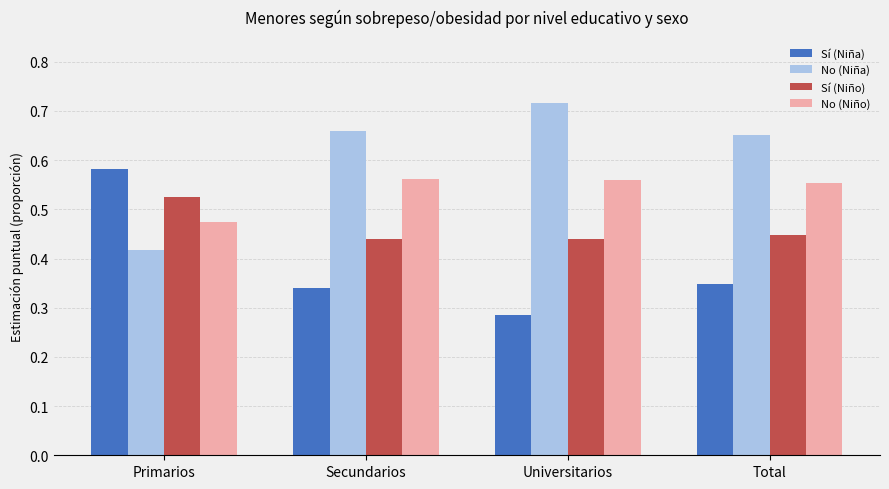

What position from the right is Total?

1